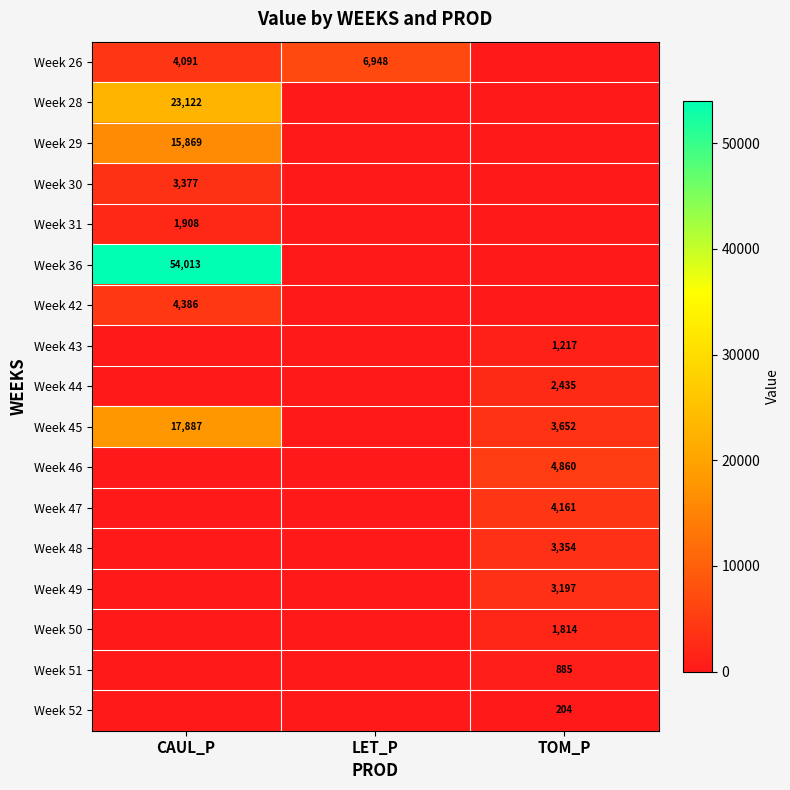

True or false: Week 46 has a value of 6679.8 at TOM_P.

False